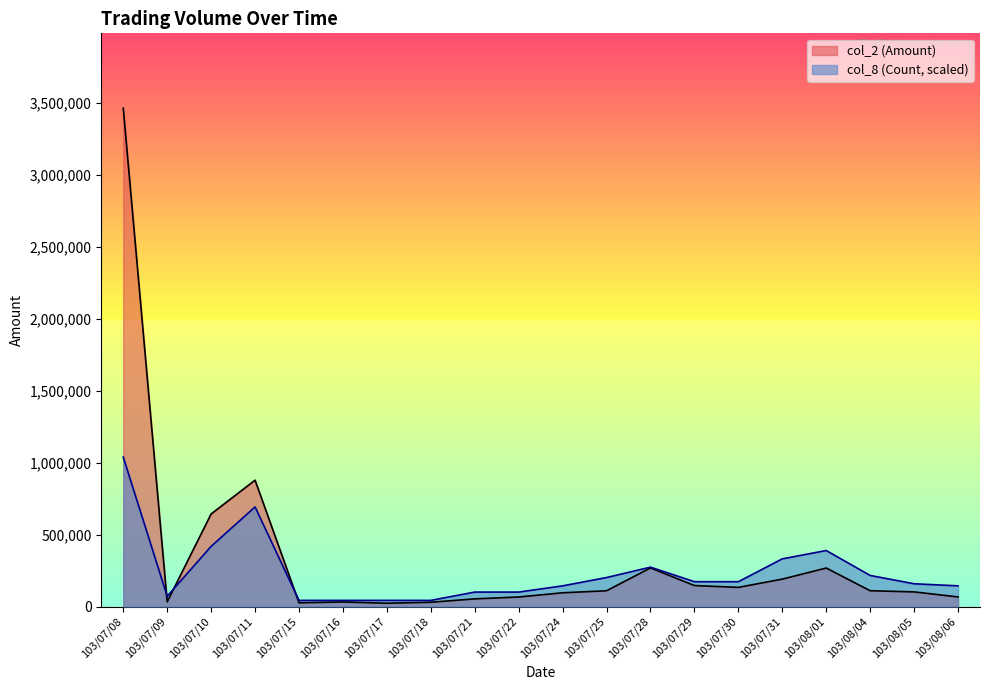

In col_2 (Amount), how many points are higher than both neighbors (excluding endpoints)?

4